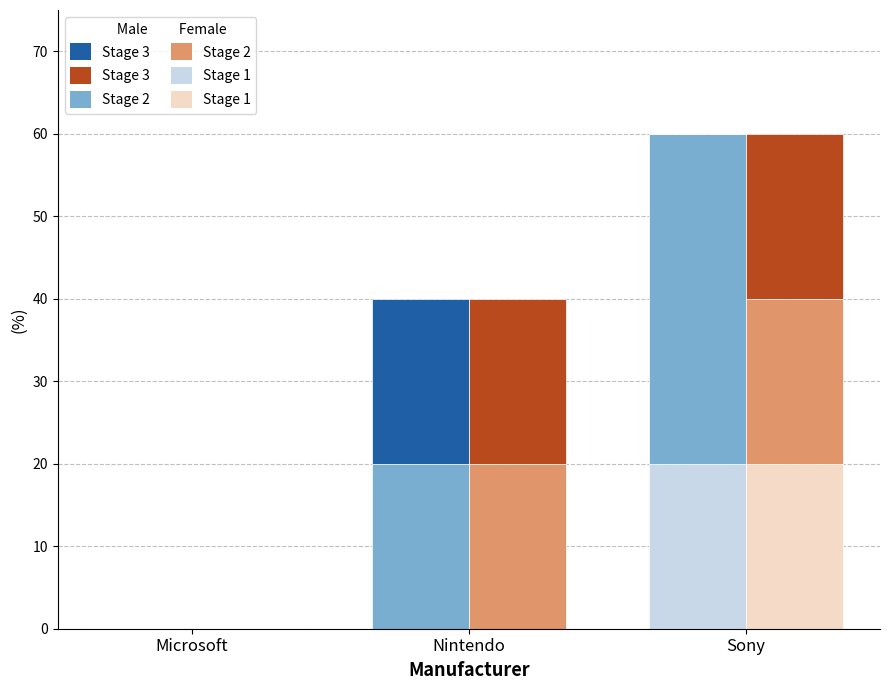

Between Nintendo and Sony, which series saw the biggest shift?

Stage 1 (Male)